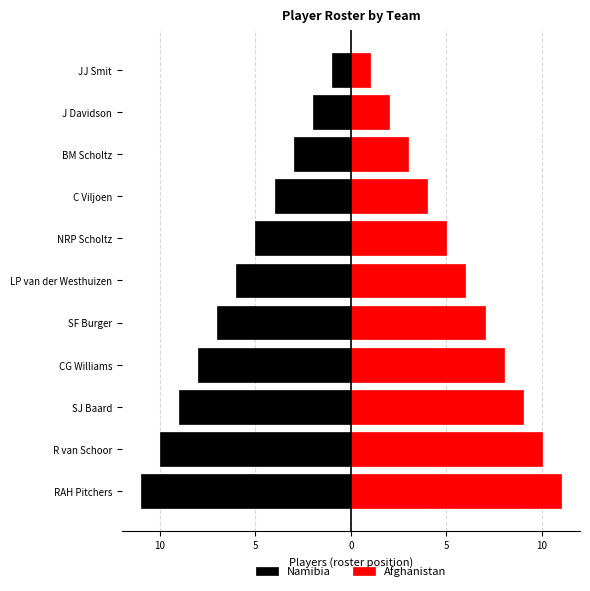

Reading left to right, what are all the values shown in this chart?

Namibia: -11	-10	-9	-8	-7	-6	-5	-4	-3	-2	-1
Afghanistan: 11	10	9	8	7	6	5	4	3	2	1